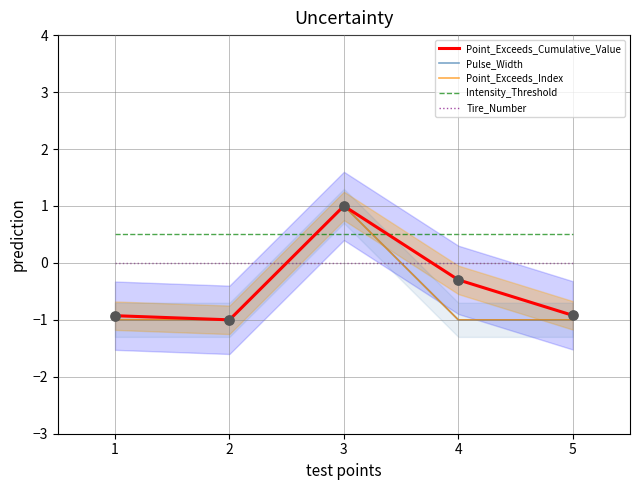

At how many categories does at least one series exceed 0?

5